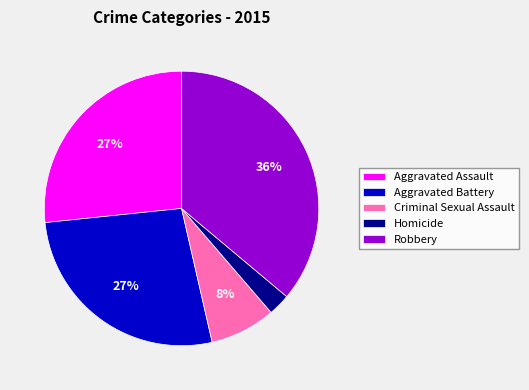

Which has a higher value, Robbery or Aggravated Battery?

Robbery